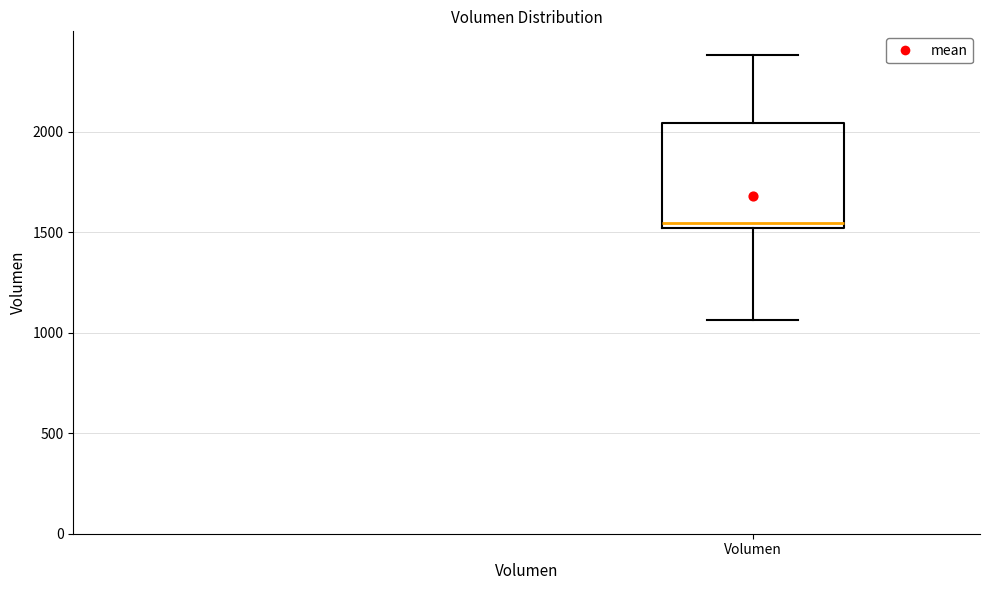

Where does the median line of the box for Volumen sit on the y-axis? The values are not printed on the chart, so give them approximately, as read against the axis.

1550